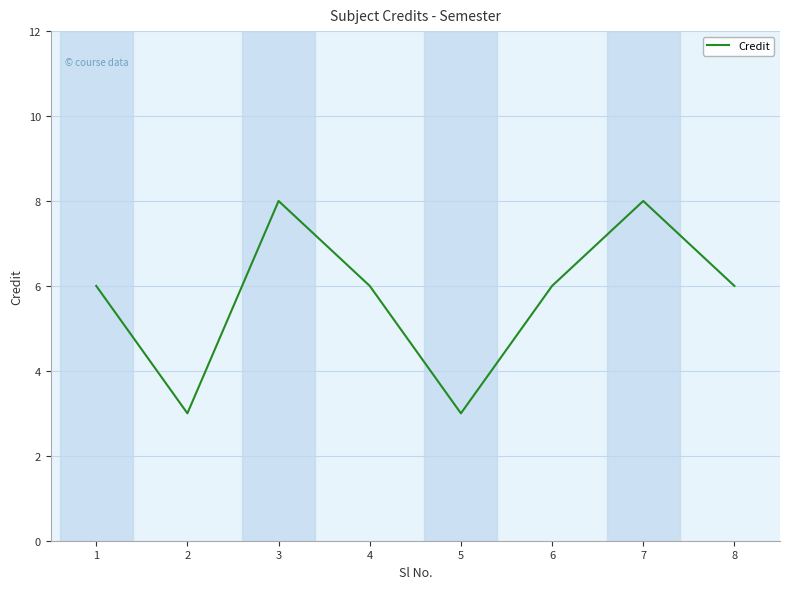

Count the values in the range 6 to 8.

6